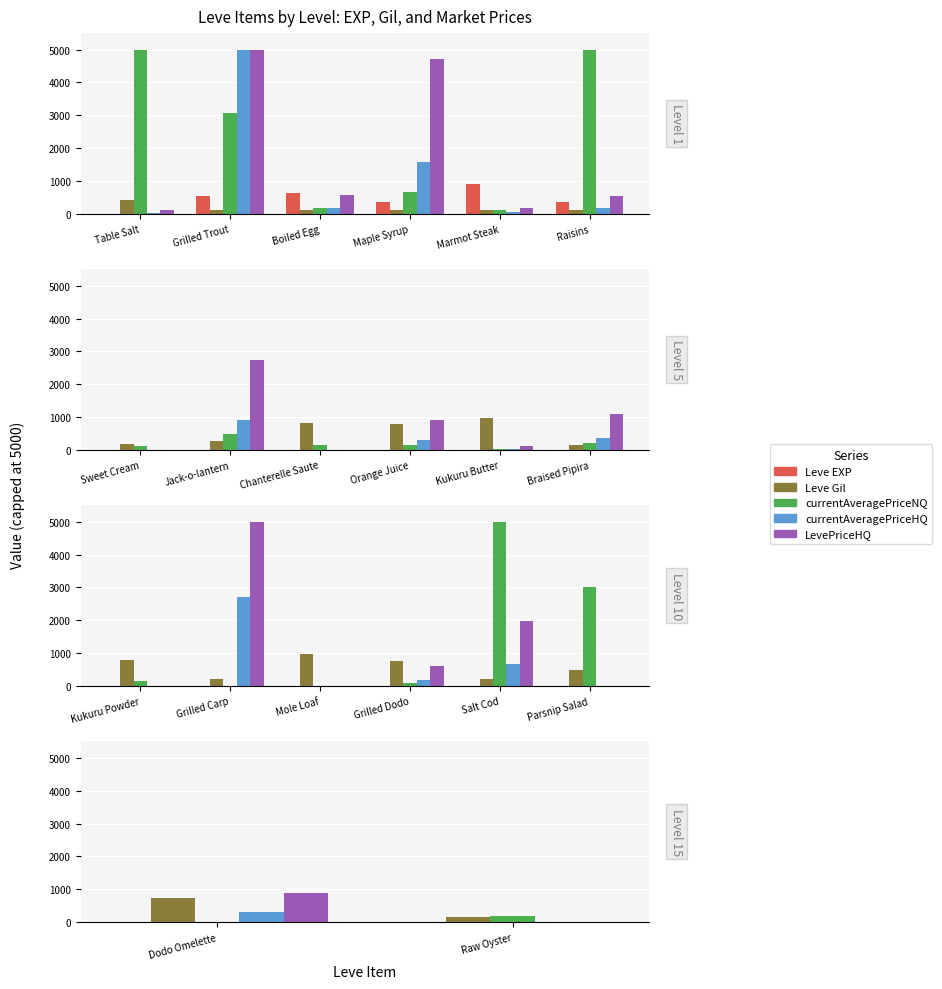

What position from the right is Marmot Steak?

2